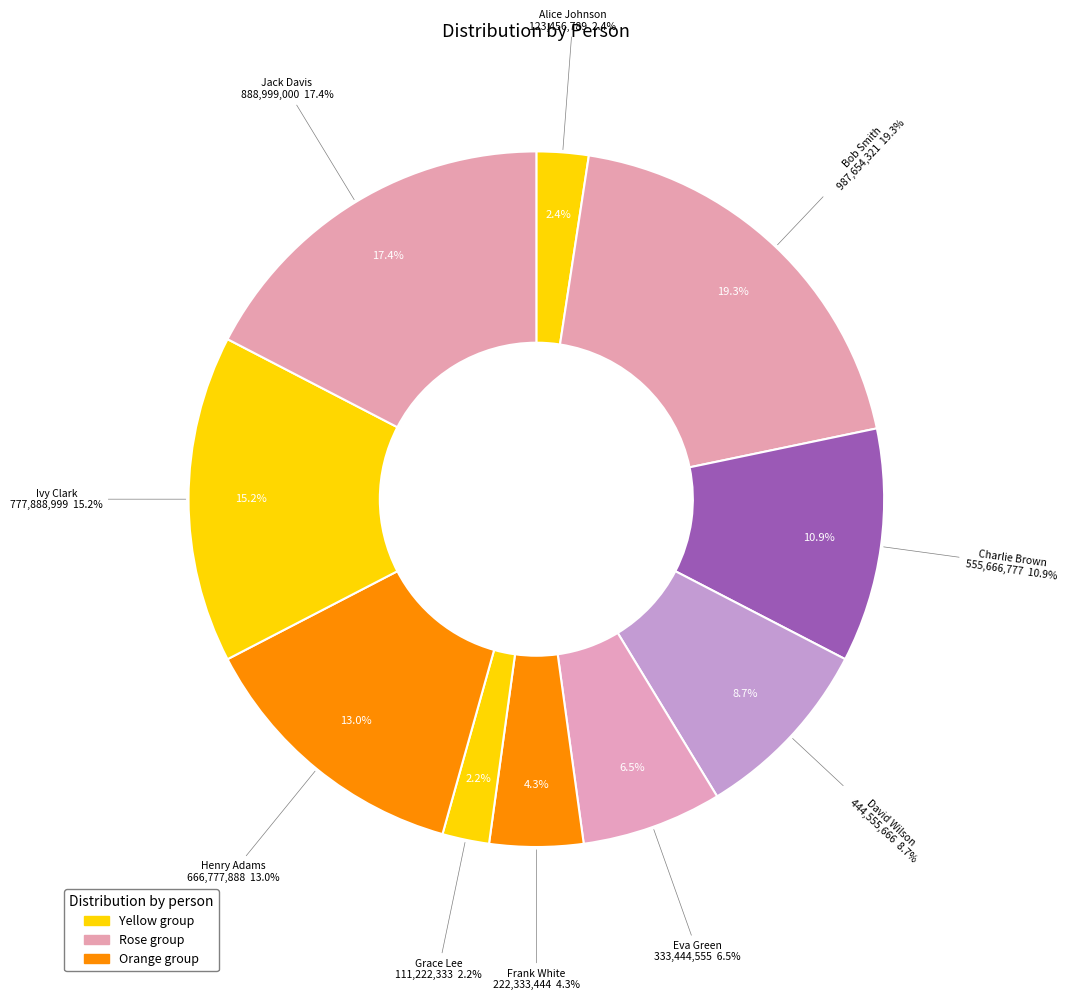

How much of the chart is everything except Alice Johnson?

97.6%